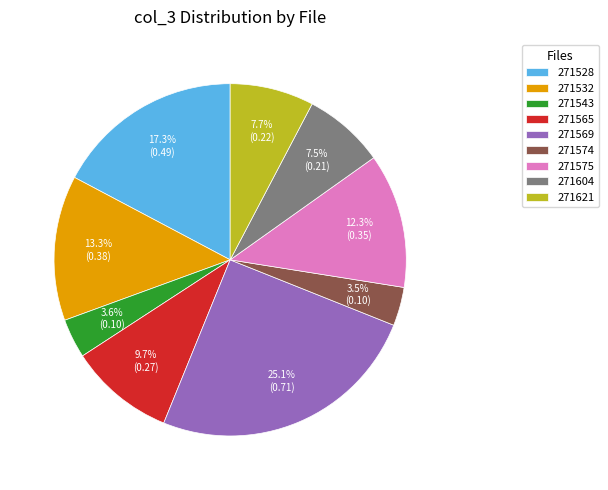

Does 271565 account for over 50% of the chart?

No